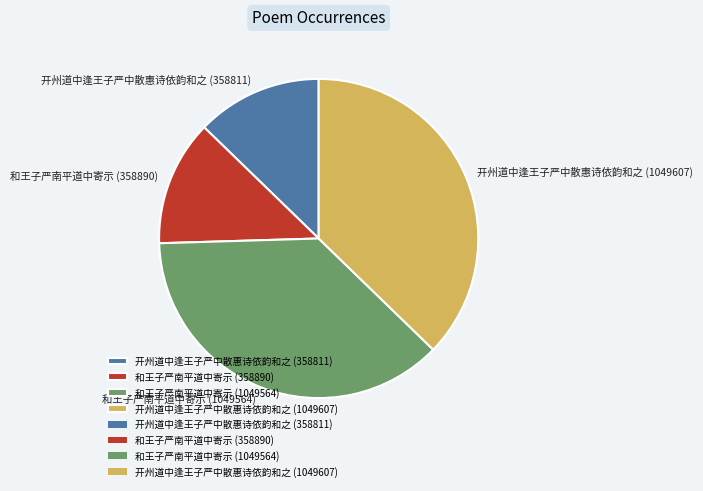

Which has a higher value, 开州道中逢王子严中散惠诗依韵和之 (358811) or 开州道中逢王子严中散惠诗依韵和之 (1049607)?

开州道中逢王子严中散惠诗依韵和之 (1049607)